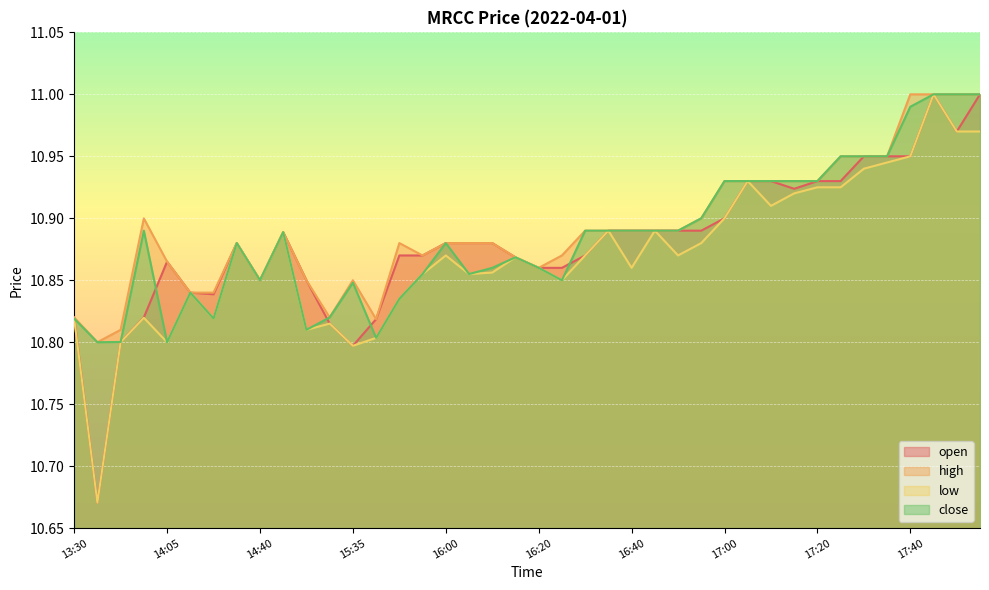

List the series in order of their peak value, highest first.

open, high, low, close